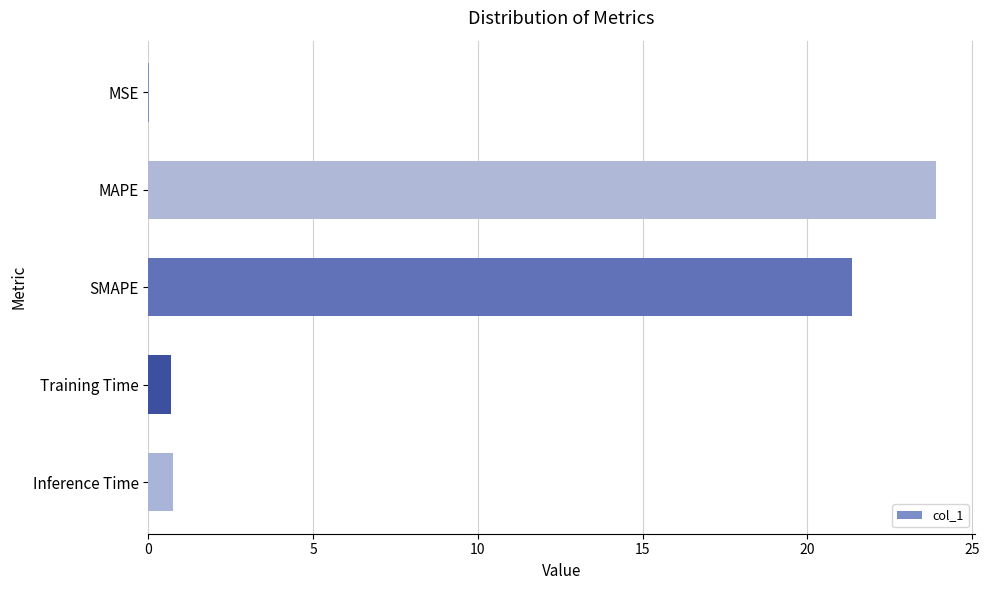

What is the change in value from SMAPE to Training Time?

-20.6